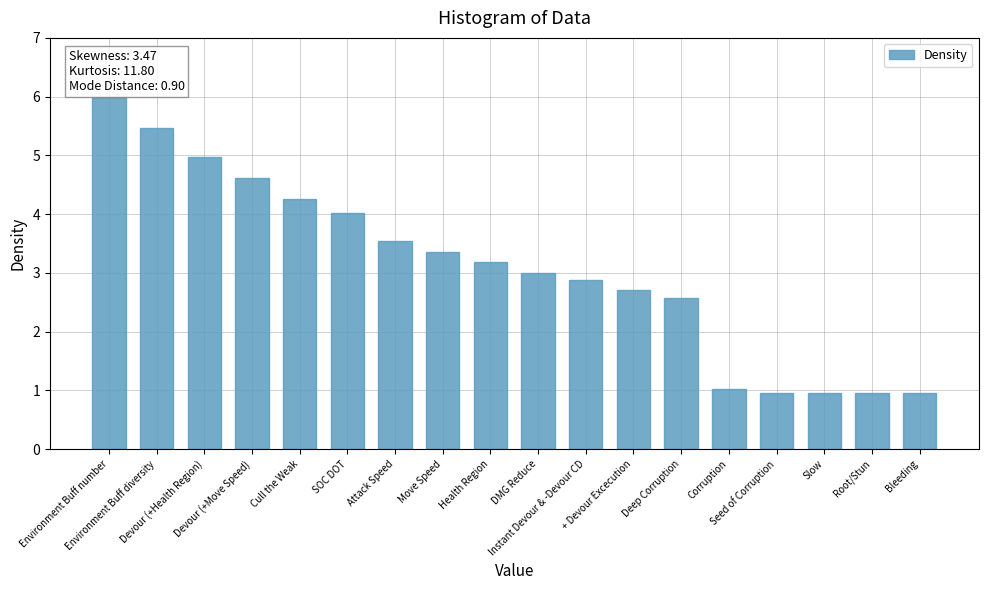

What is the minimum value shown in the chart?

1.0